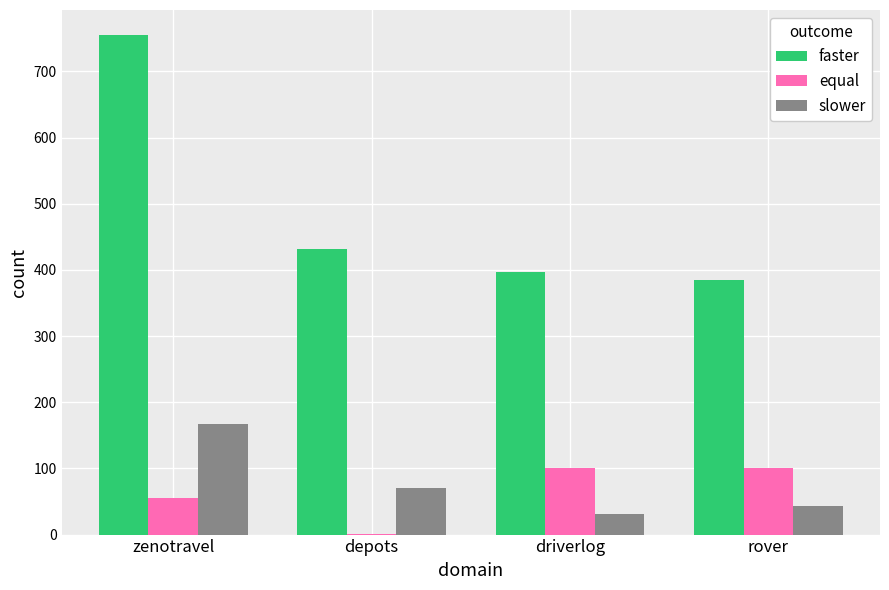

What value does the slower series have at rover?

43